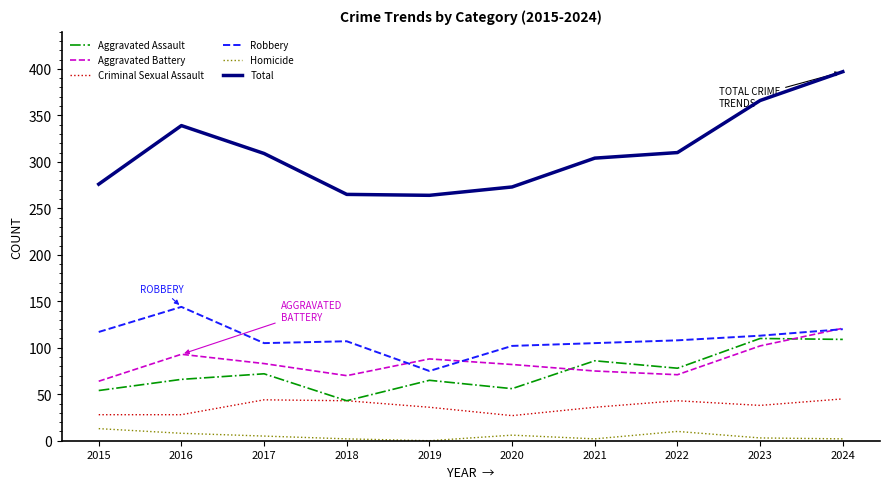

True or false: Total has a value of 273 at 2020.

True